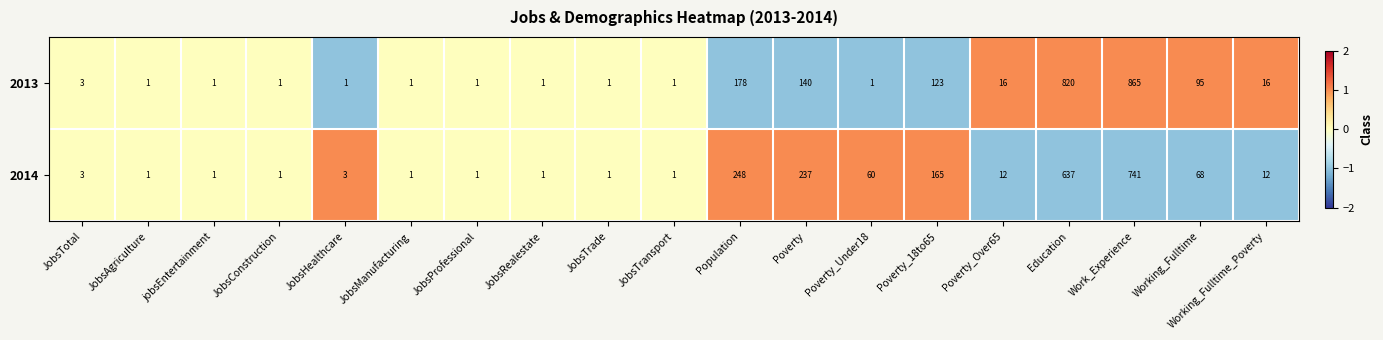

What is the sum of all 2013 values?

2266